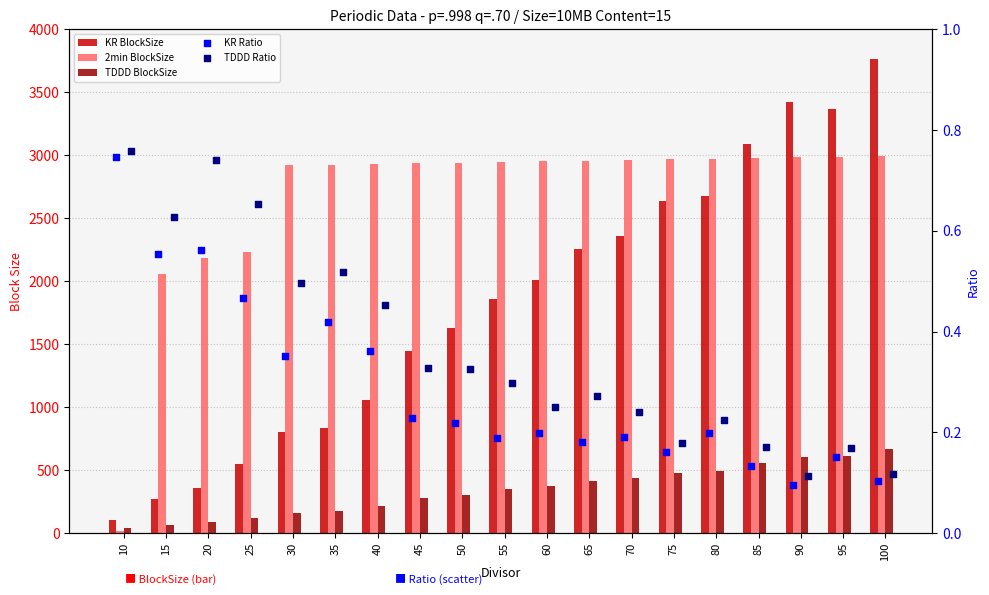

Which series has the largest Y range (max minus min)?

KR BlockSize